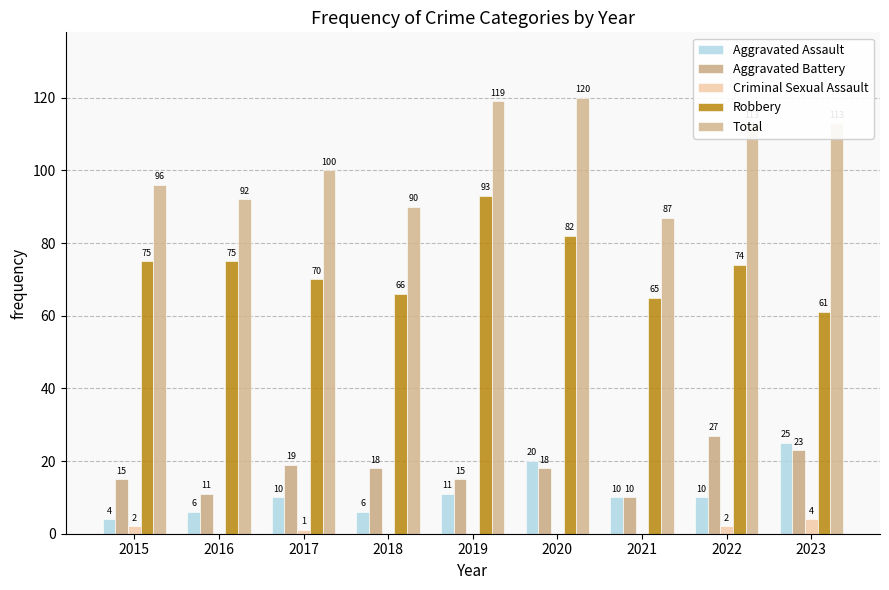

At which label is Robbery closest to 77?

2015